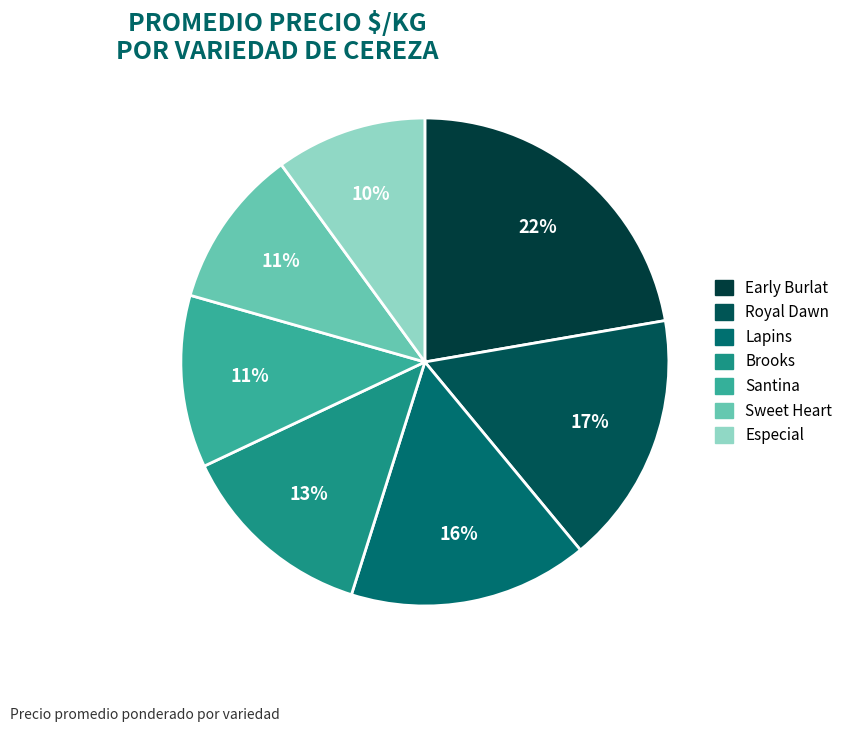

Combined, what portion of the pie is Early Burlat and Santina?

33.7%